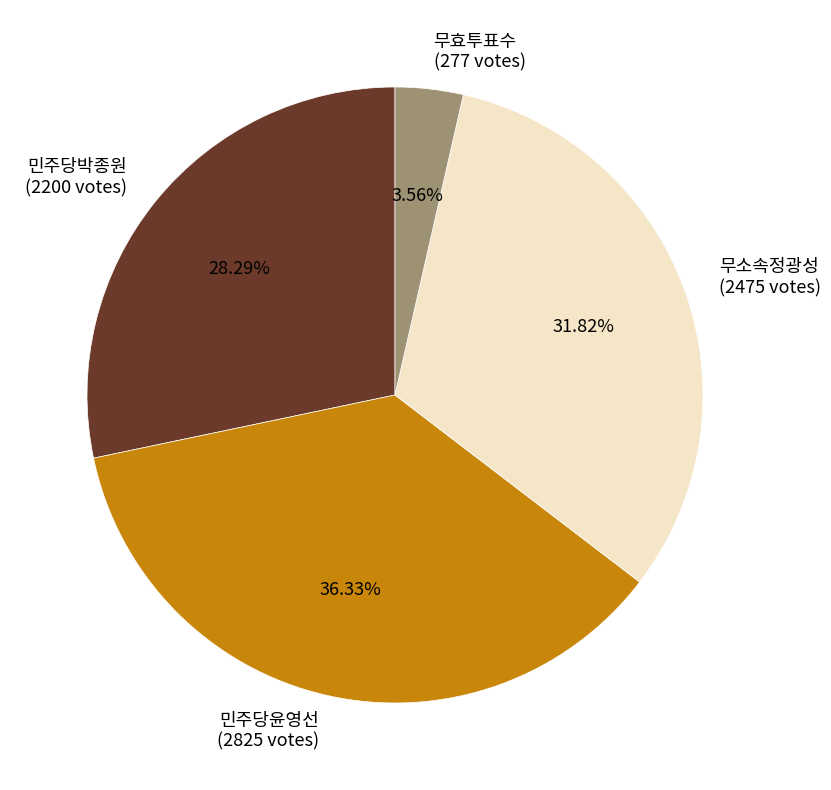

The 무소속정광성 slice represents 39% of the pie. True or false?

False